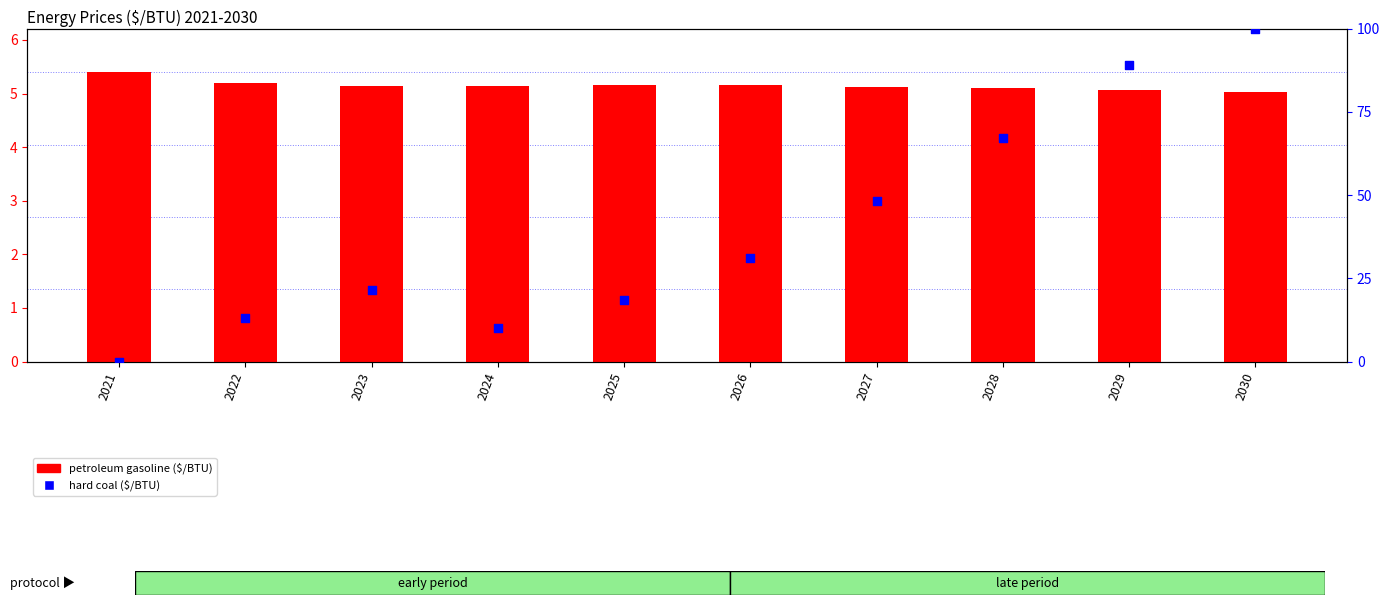

At which category is the sum across all series the highest?

2030